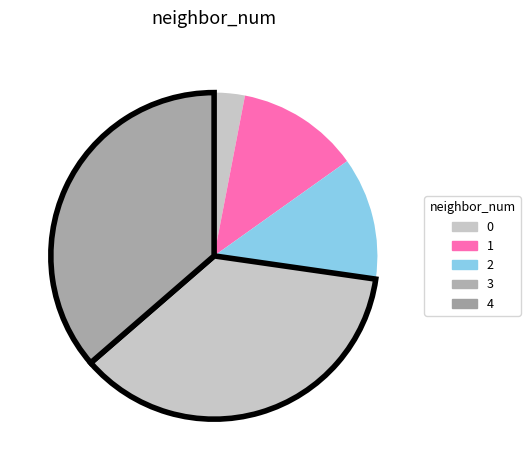

Does any single category account for the majority?

No